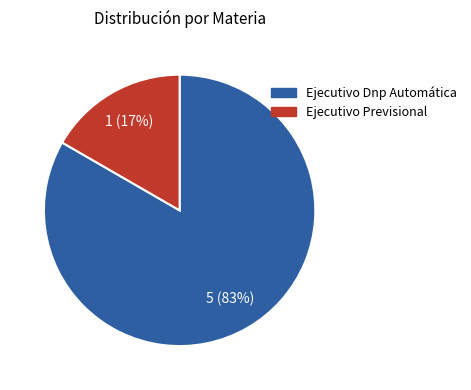

Is it true that Ejecutivo Dnp Automática is 89% of the pie?

False